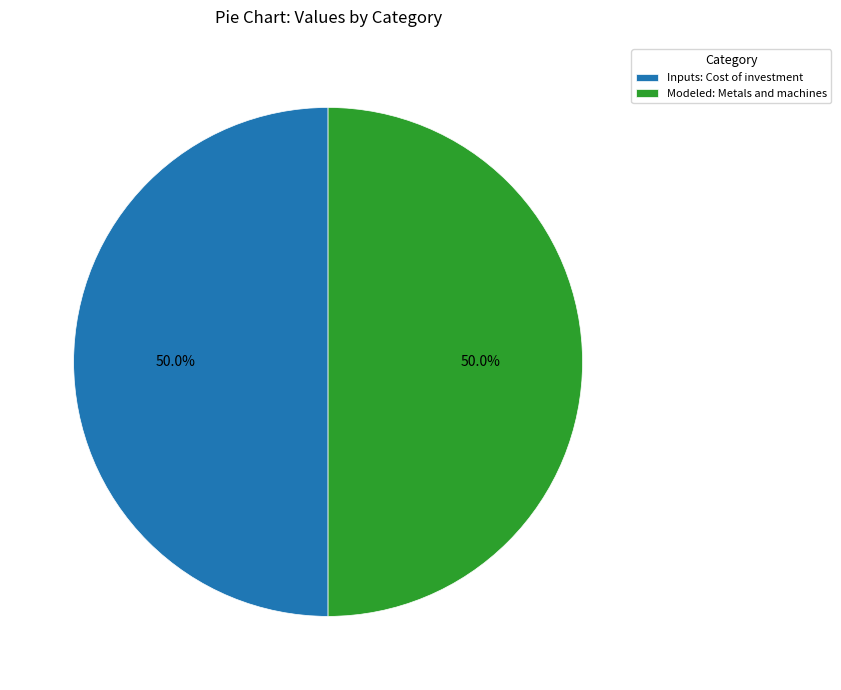

How many slices are in this pie chart?

2